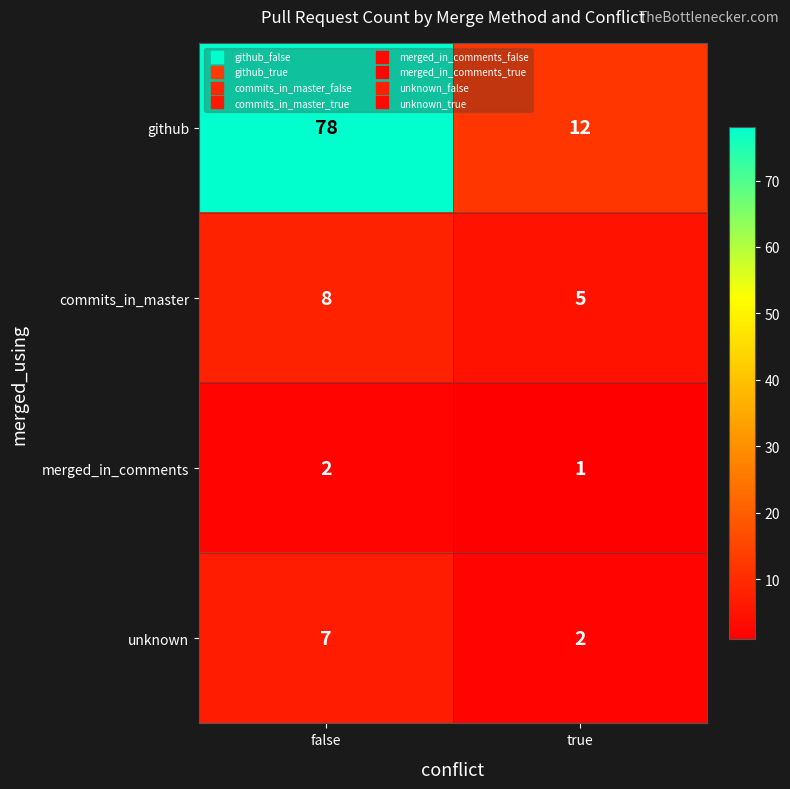

At which category is the sum across all series the highest?

false